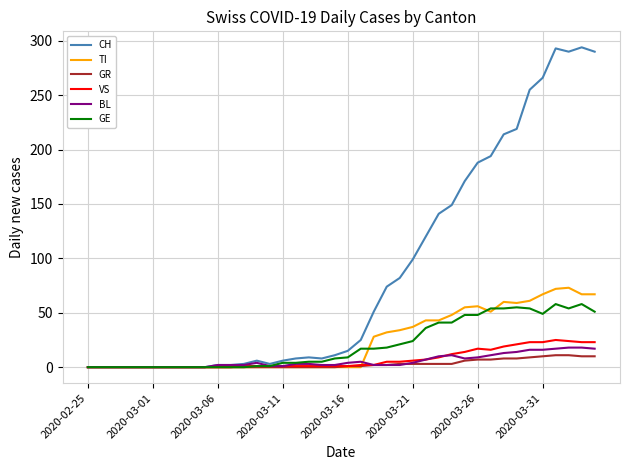

Which series has the largest range (max minus min)?

CH